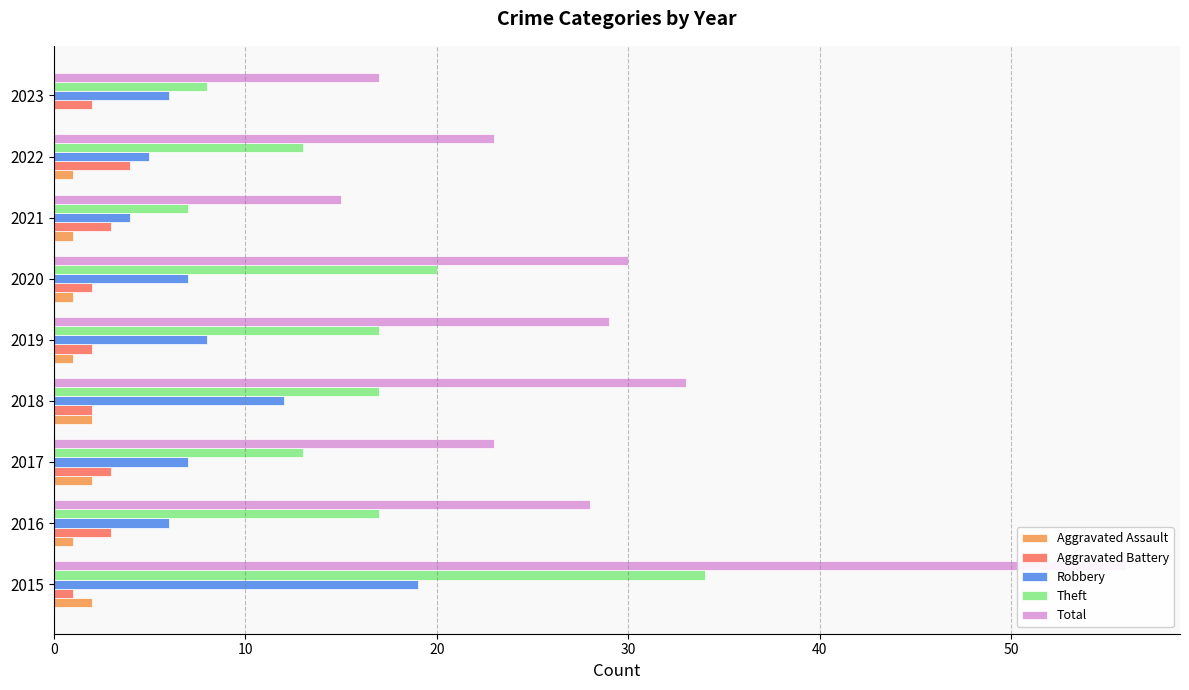

What is the maximum value for Total?

56